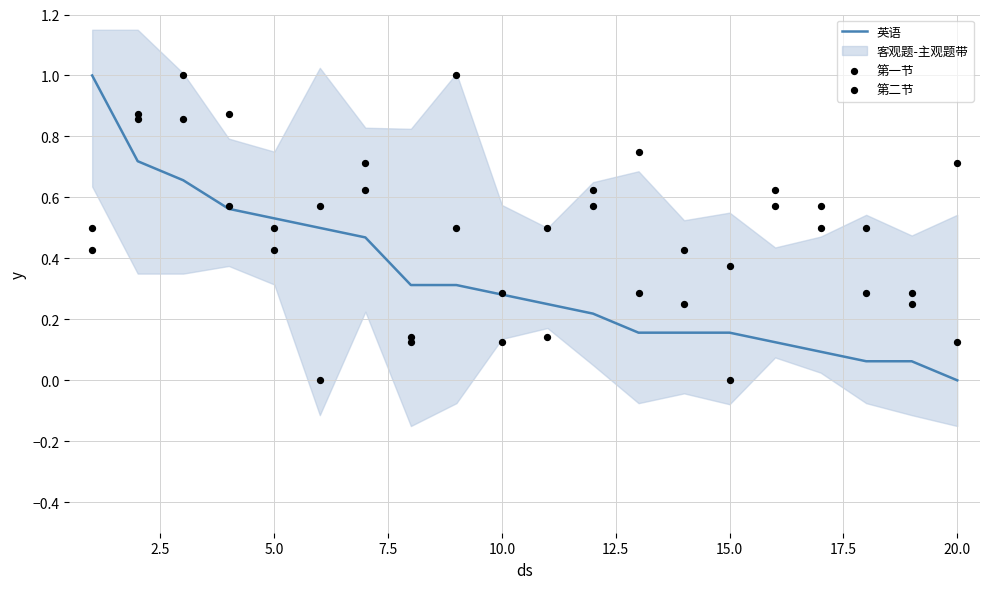

Which series has the widest spread of Y values?

英语